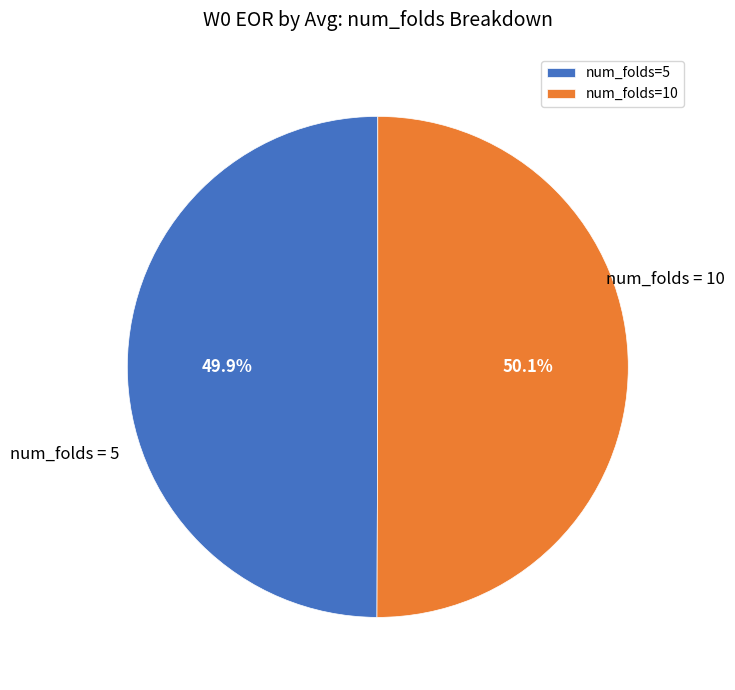

Approximately how many times larger is the value at num_folds=5 compared to num_folds=10?

1.0